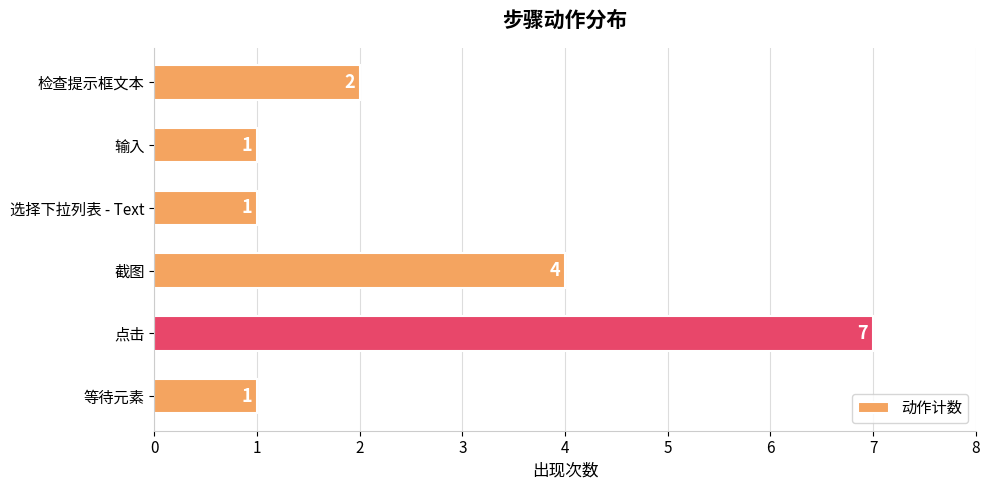

What is the change in value from 等待元素 to 截图?

+3